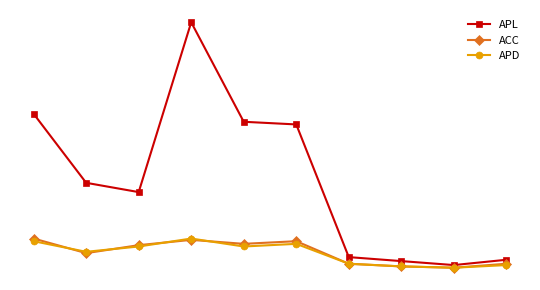

What are all the series names shown in the legend?

APL, ACC, APD